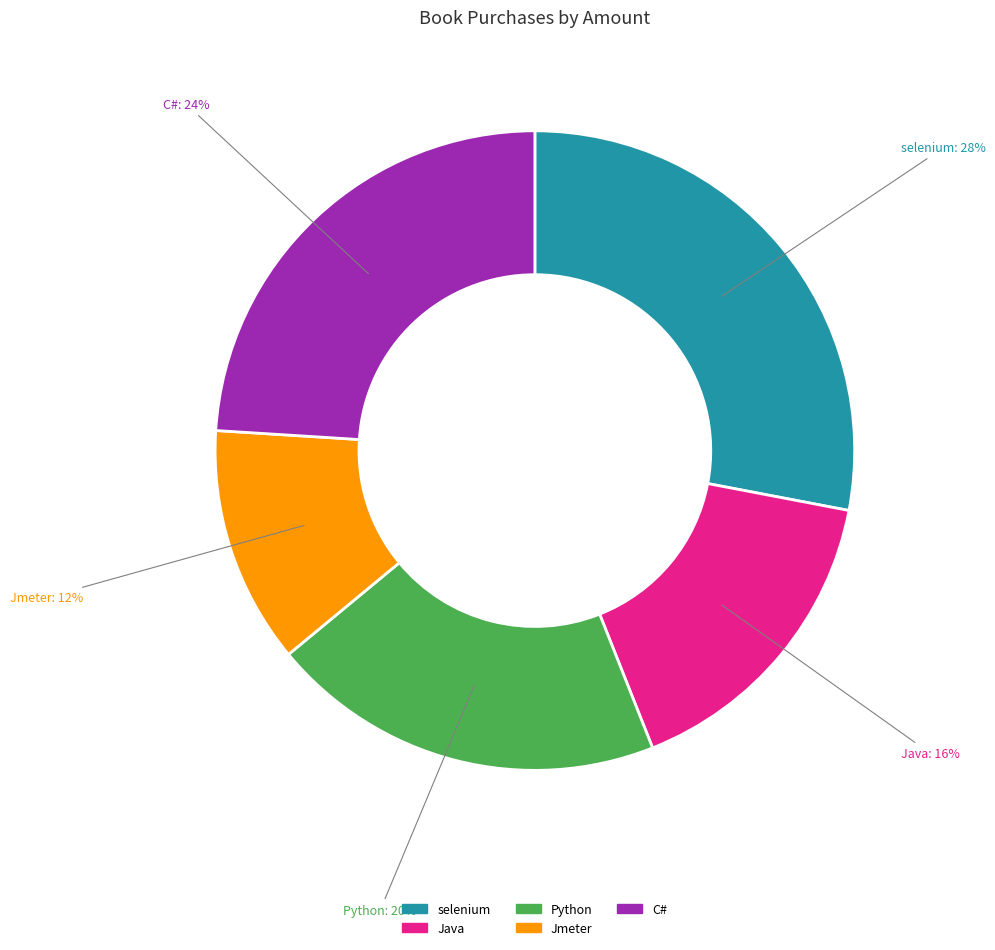

The Java slice represents 8% of the pie. True or false?

False